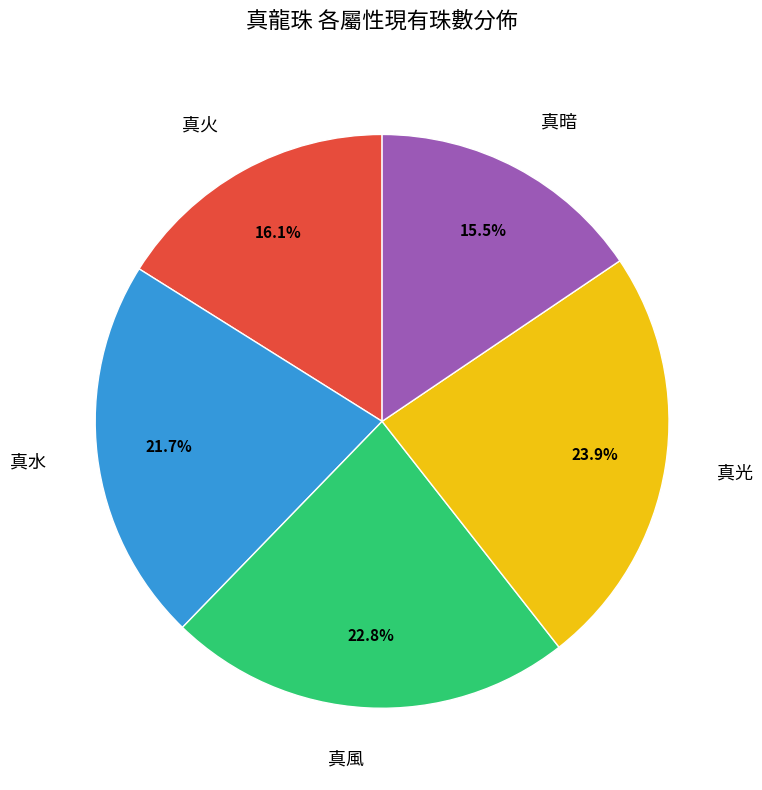

Rank the categories by value from lowest to highest.

真暗, 真火, 真水, 真風, 真光